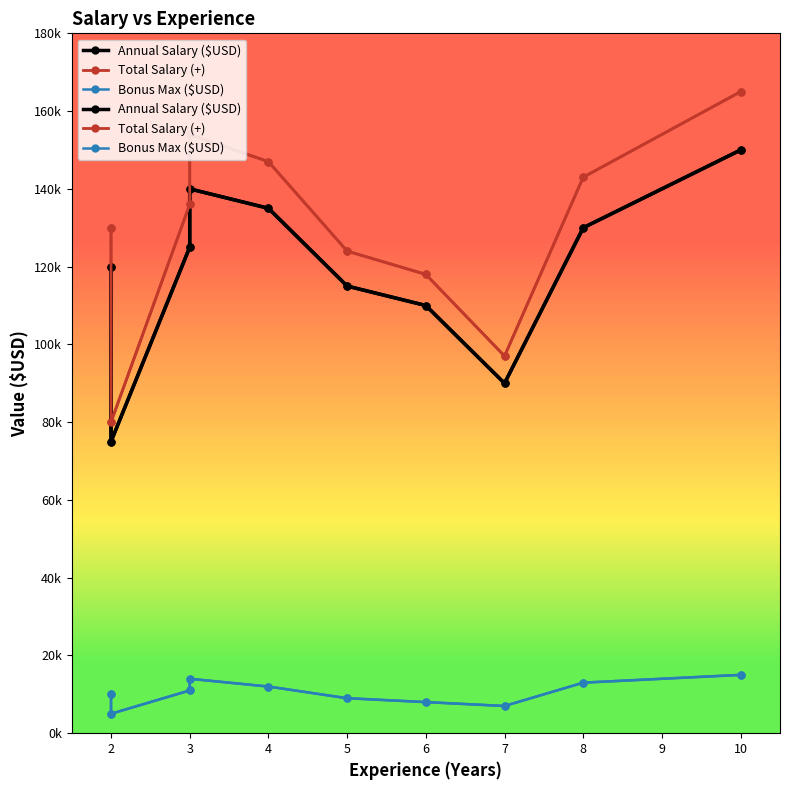

The Total Salary (+) series shows 68774 at 3. True or false?

False